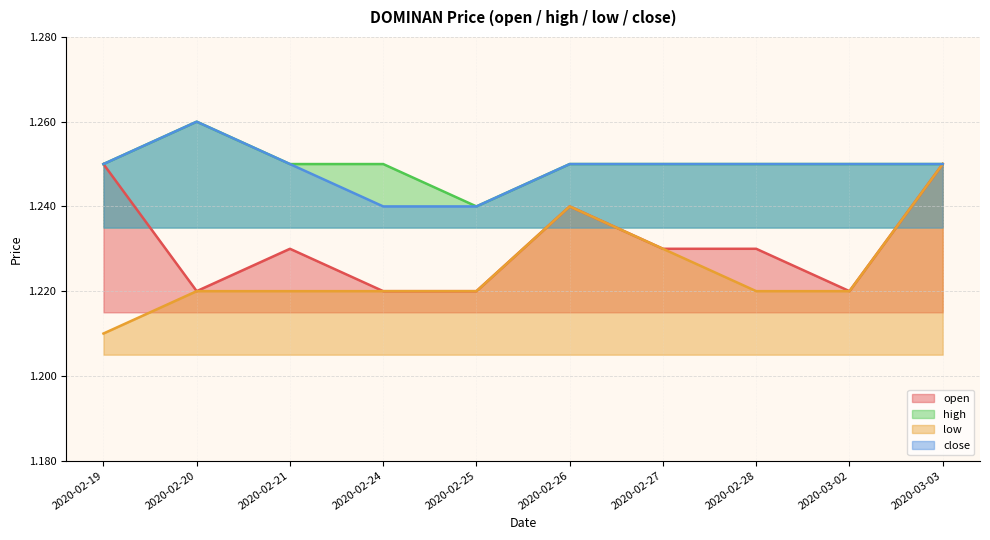

How many interior local peaks does the low series have?

1